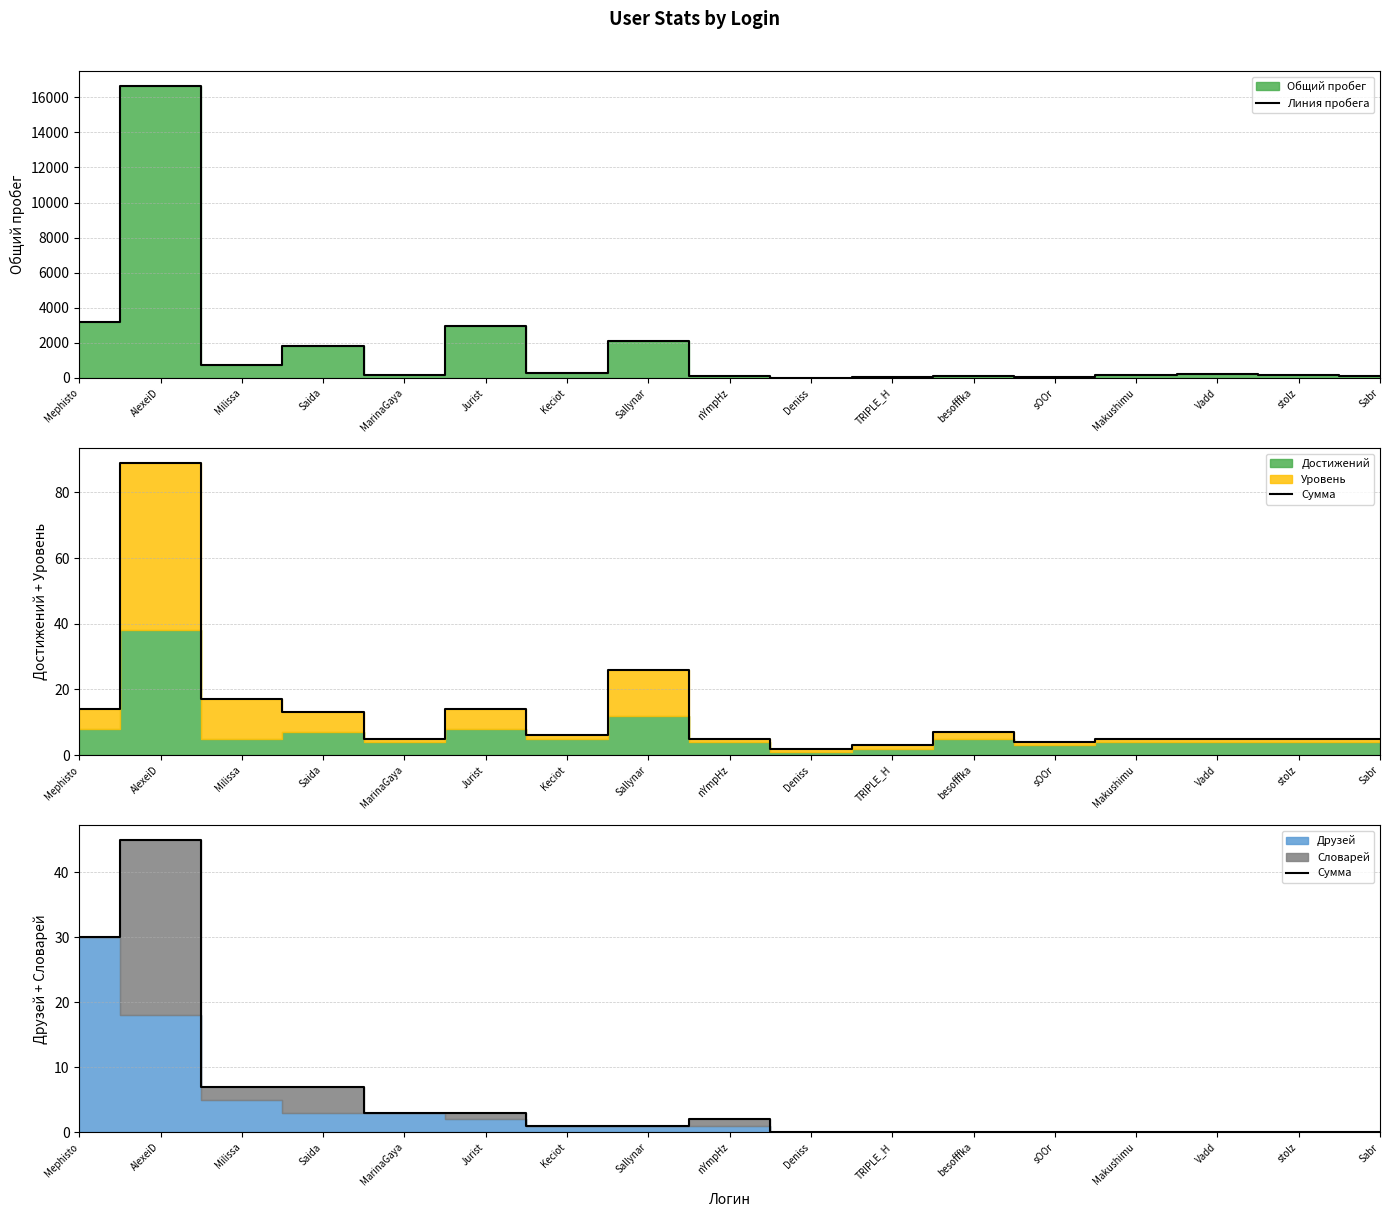

Between sOOr and Makushimu, which series saw the biggest shift?

Линия пробега